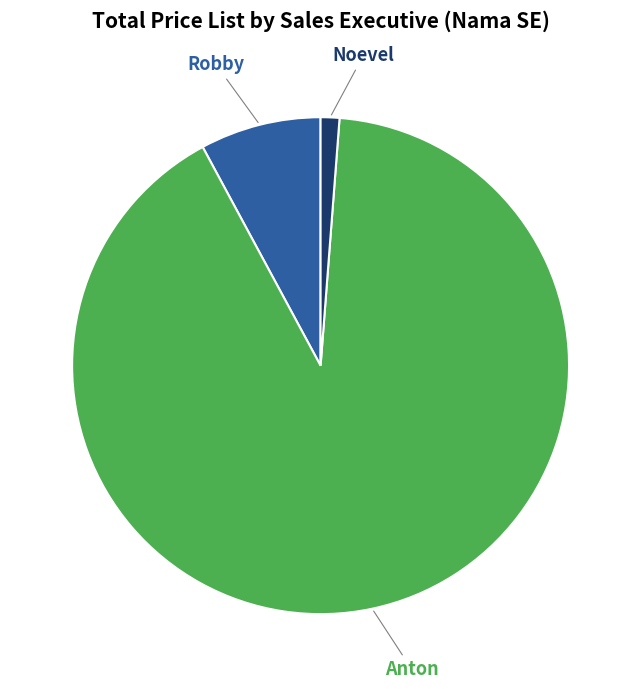

Is it true that Robby is 8% of the pie?

True